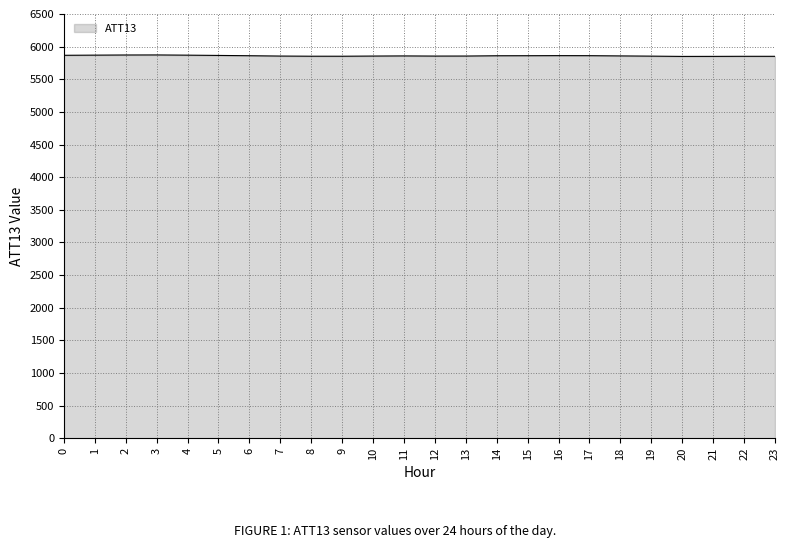

The value at 19 is 5854.4. True or false?

True